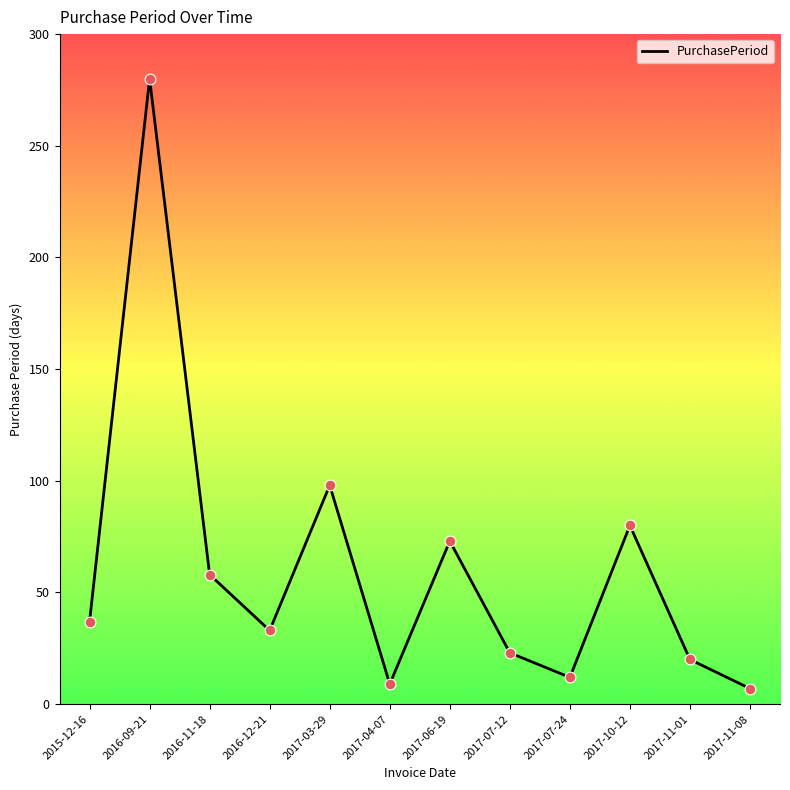

Approximately how many times larger is the value at 2017-07-12 compared to 2017-04-07?

2.6